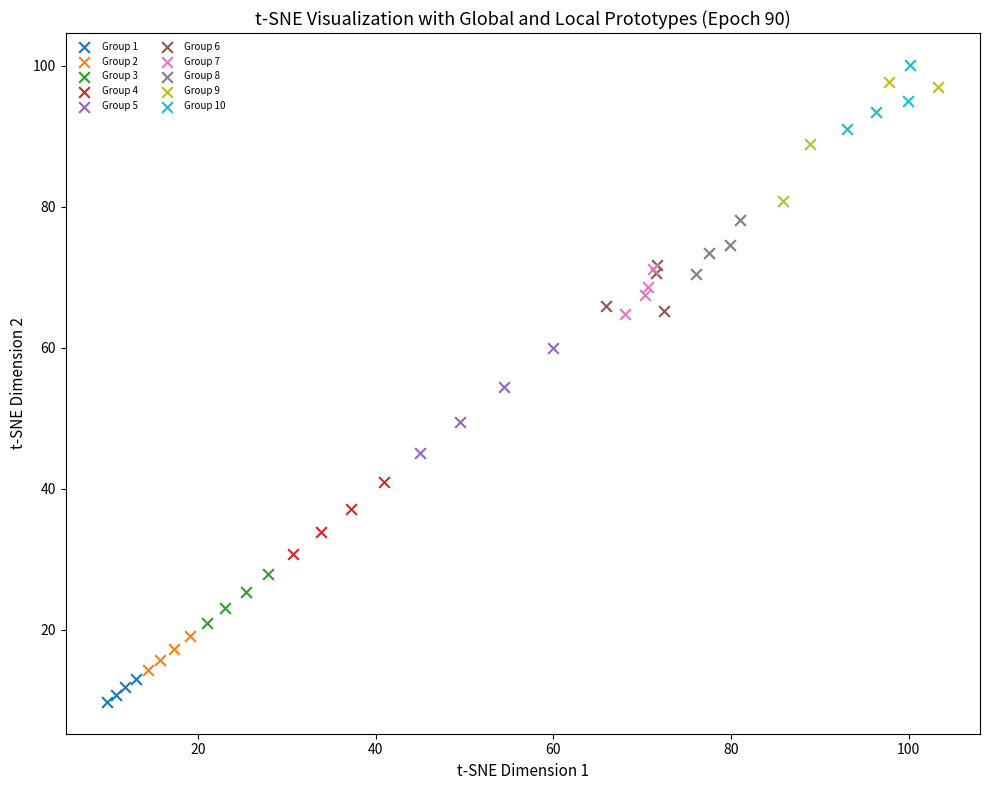

Which series reaches the maximum Y coordinate?

Group 10